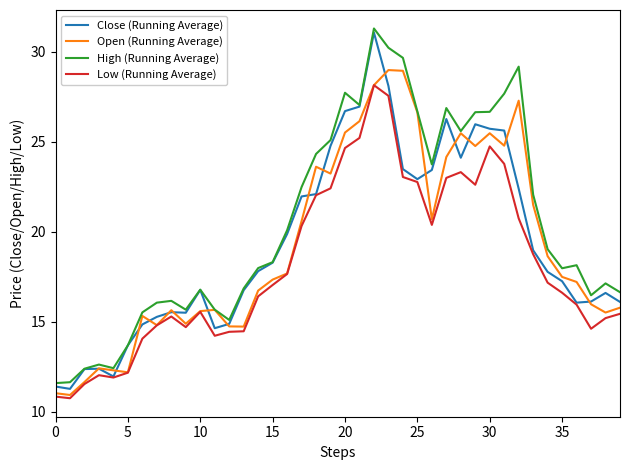

Which series has the largest total across all categories?

High (Running Average)